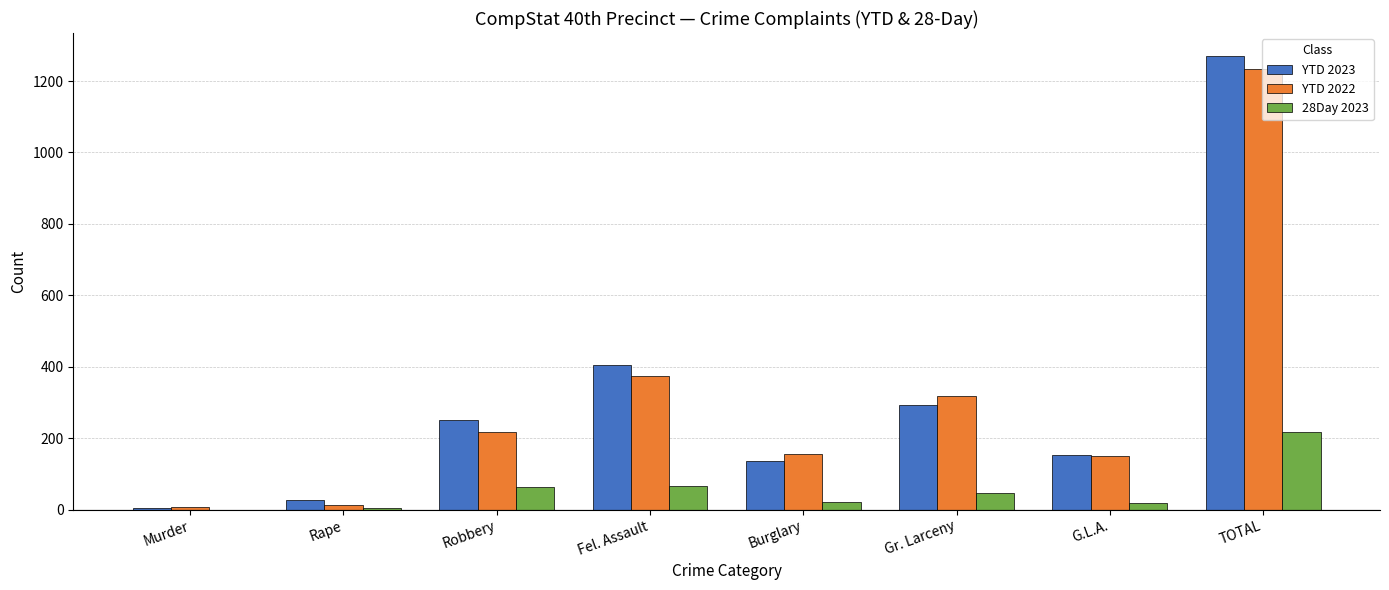

What value does the YTD 2022 series have at TOTAL?

1233